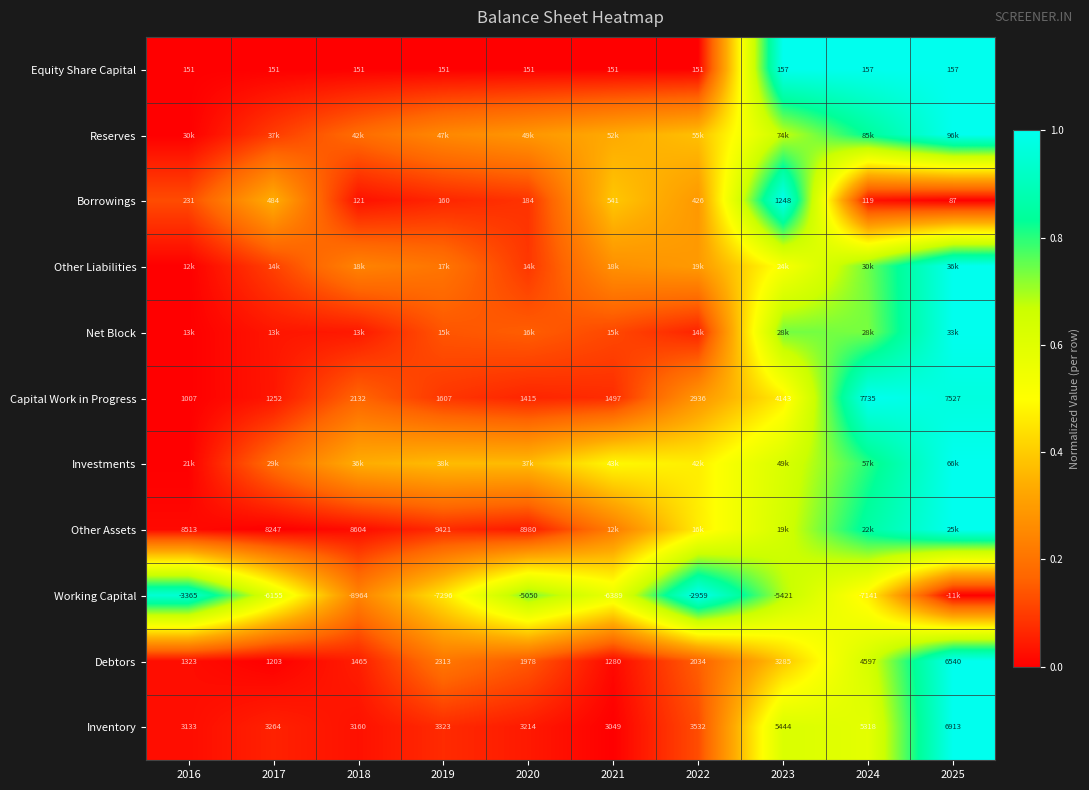

Which category has the highest value in the Equity Share Capital series?

2023